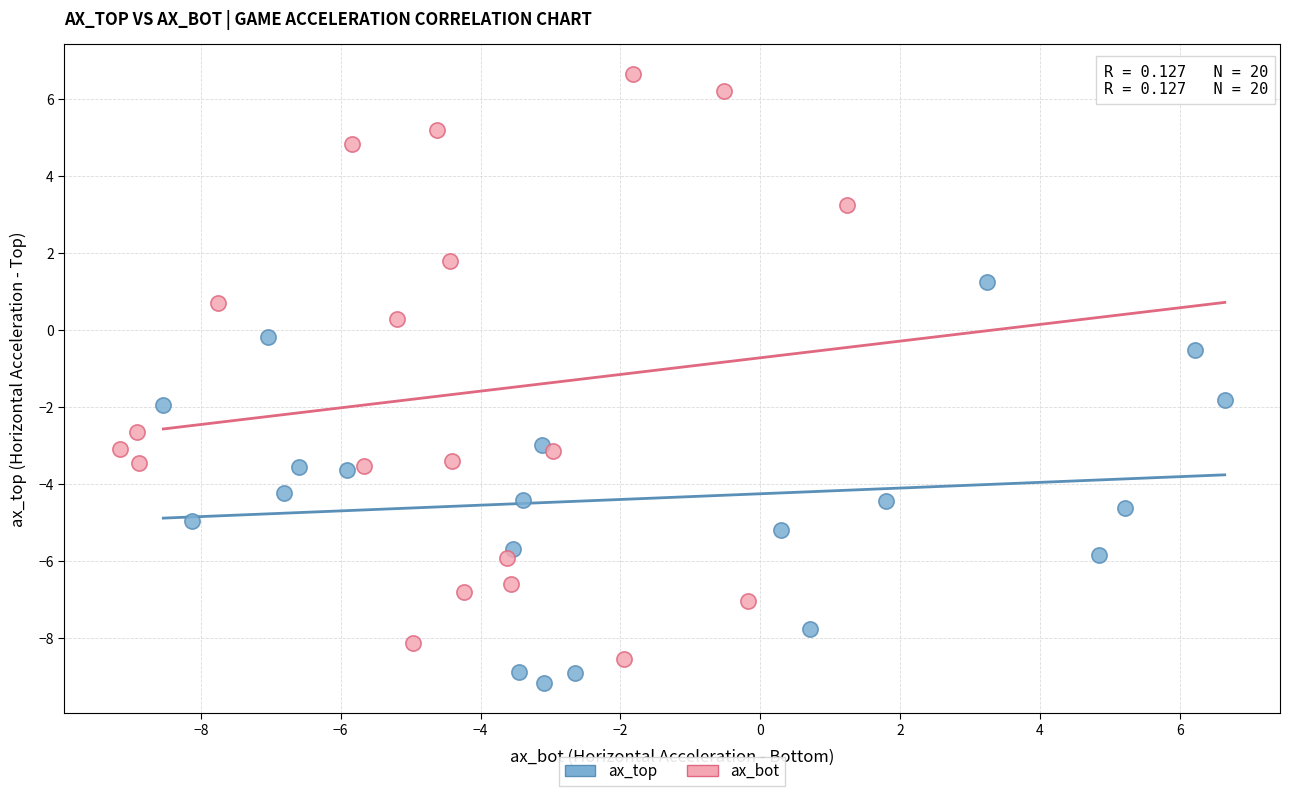

What are all the series names shown in the legend?

ax_top, ax_bot